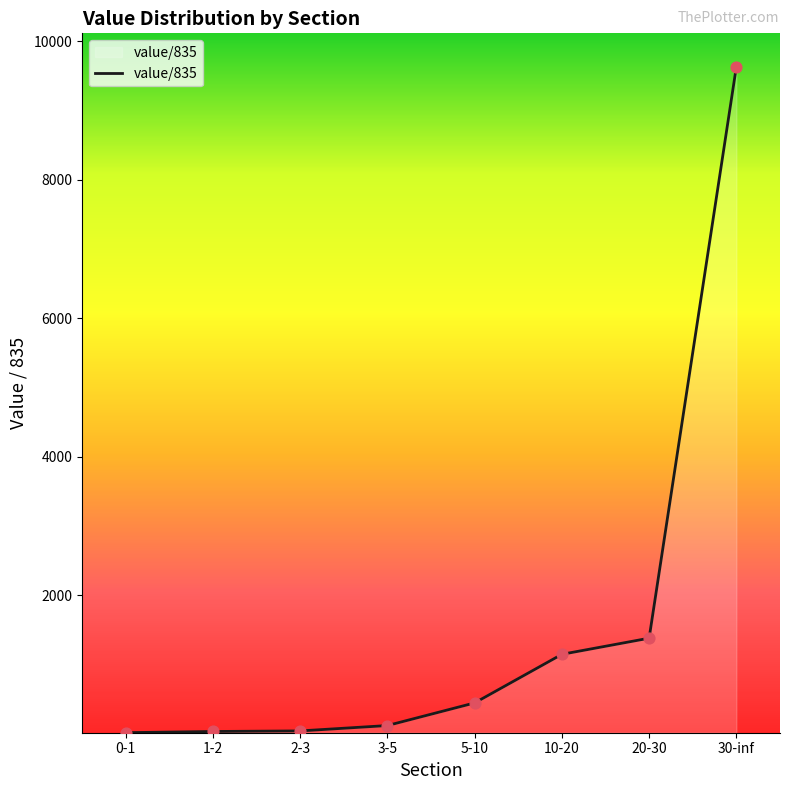

Between 5-10 and 10-20, which is larger?

10-20